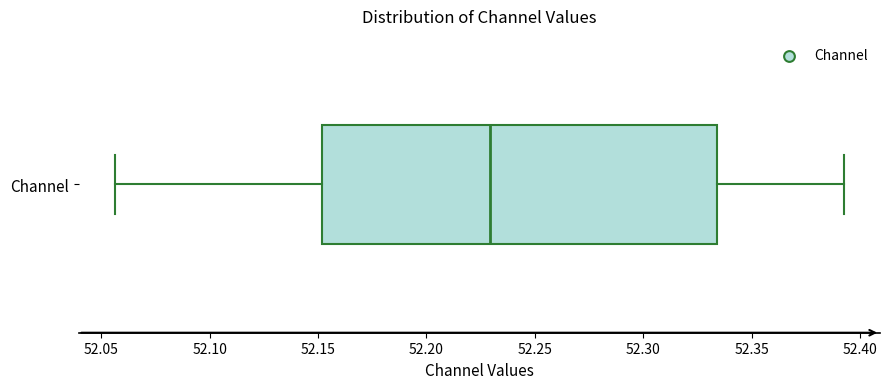

Transcribe this box plot: give where the median line is, the range the box spans, and where the two whiskers end, as read against the x-axis. The values are not printed on the chart, so give them approximately, as read against the axis.

median 52.230, box 52.150 to 52.335, whiskers 52.055 to 52.390